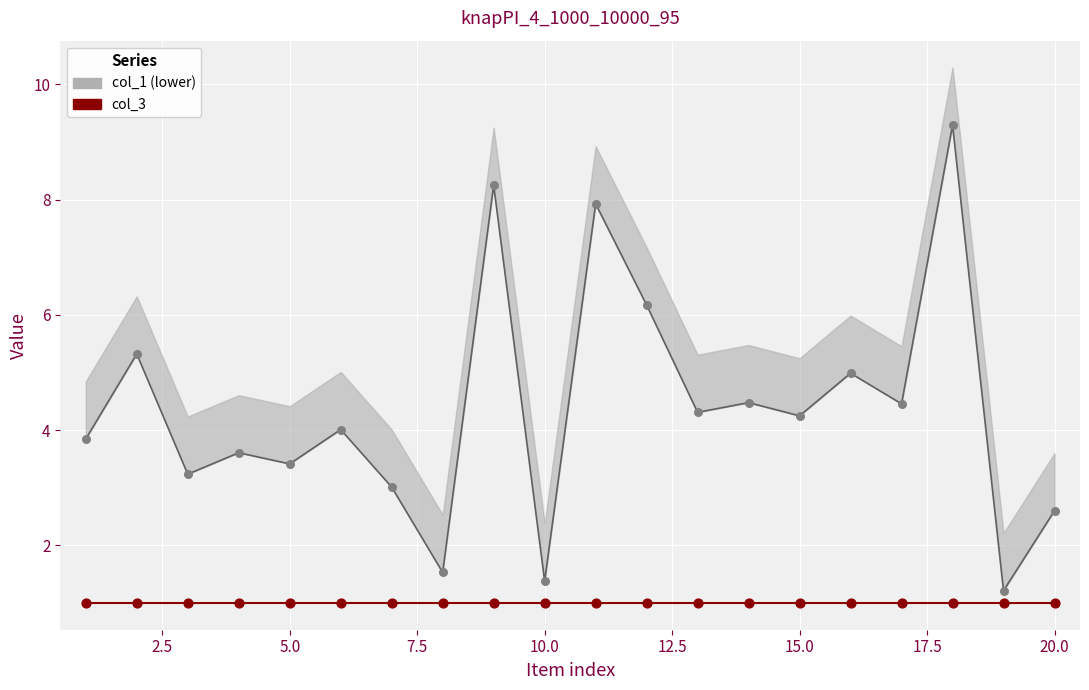

Which series reaches the minimum Y coordinate?

col_3